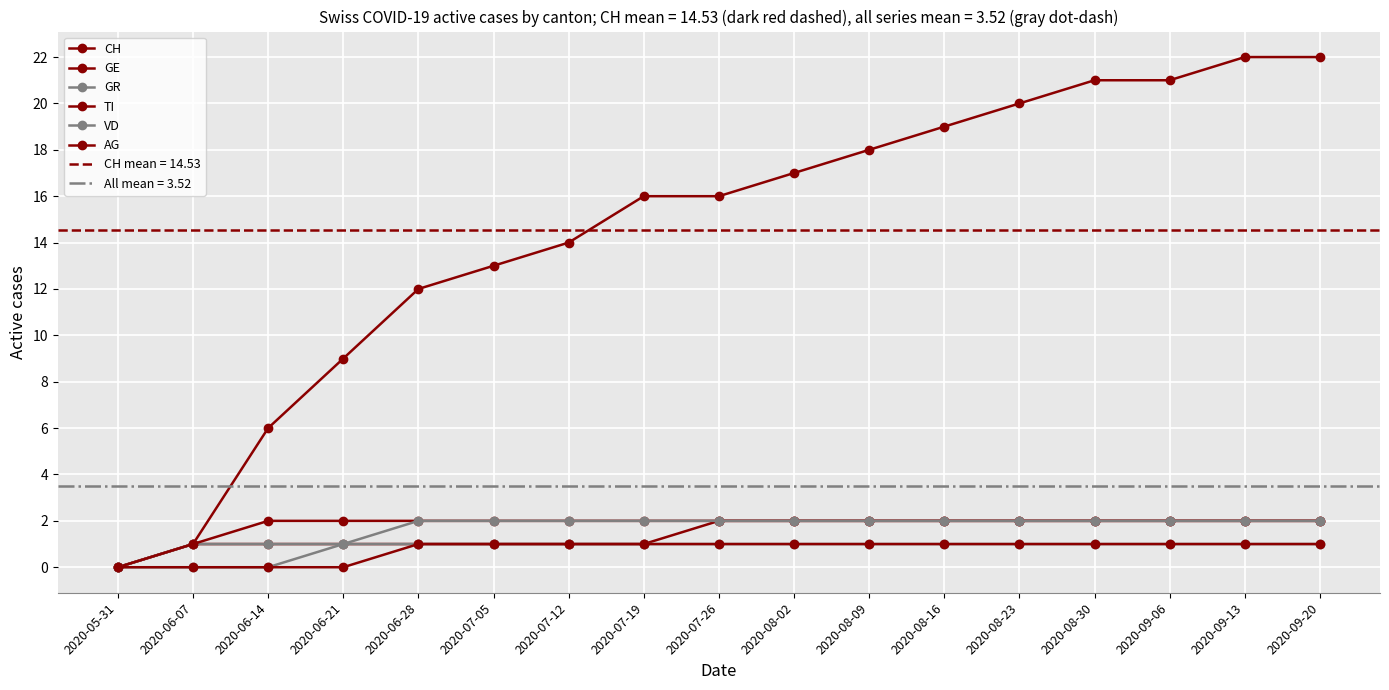

What is the spread (max minus min) of values at 2020-09-06?

20